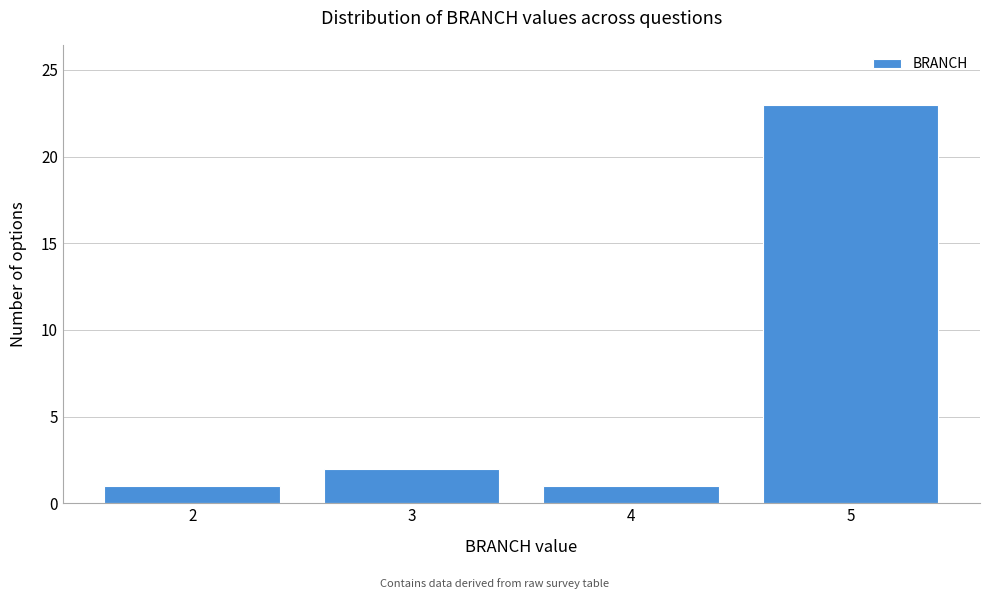

Reading left to right, list every bar in this chart as the range it spans on the x-axis followed by its height. The values are not printed on the chart, so give them approximately, as read against the axis.

1.5 to 2.5: 1
2.5 to 3.5: 2
3.5 to 4.5: 1
4.5 to 5.5: 23